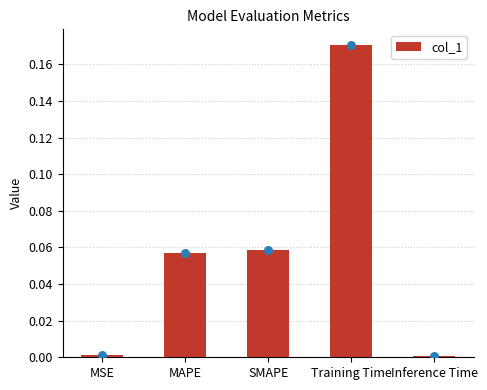

Between SMAPE and MAPE, which is larger?

SMAPE